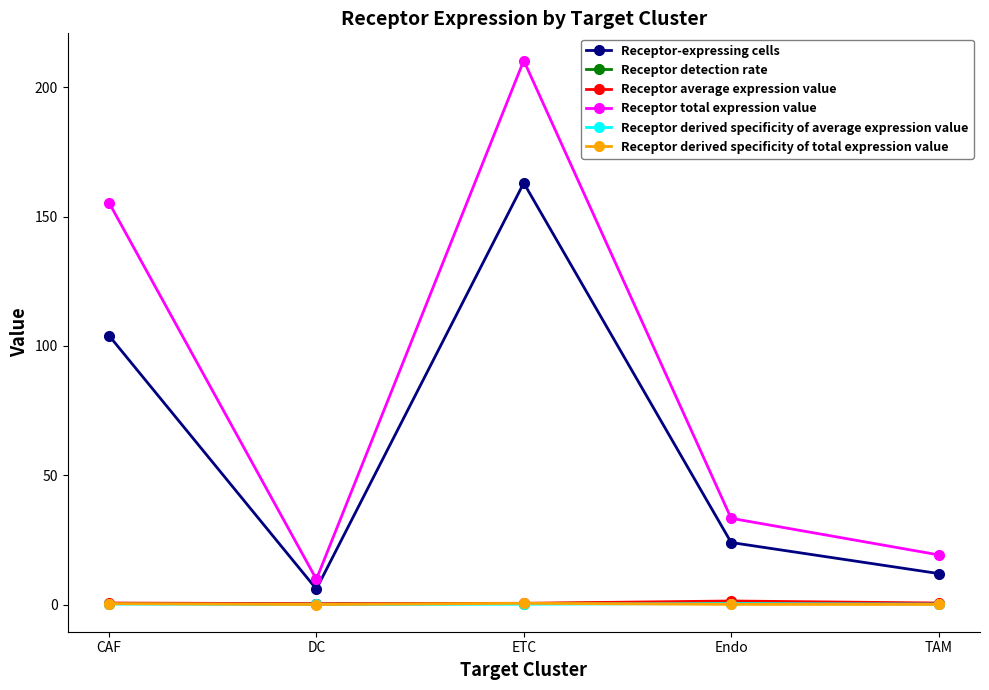

True or false: Receptor derived specificity of total expression value has more than 2 interior local peaks.

False